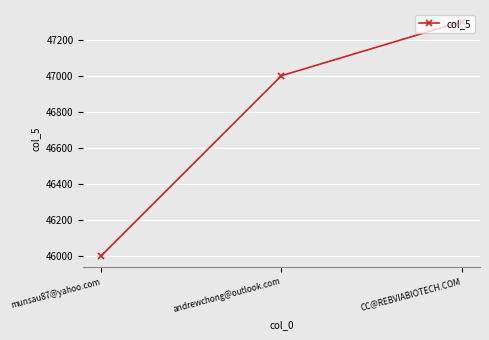

How many values are below 47000?

1